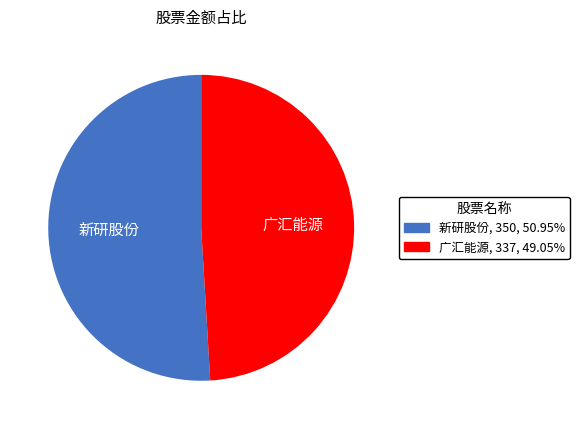

Rank the categories by value from lowest to highest.

广汇能源, 新研股份